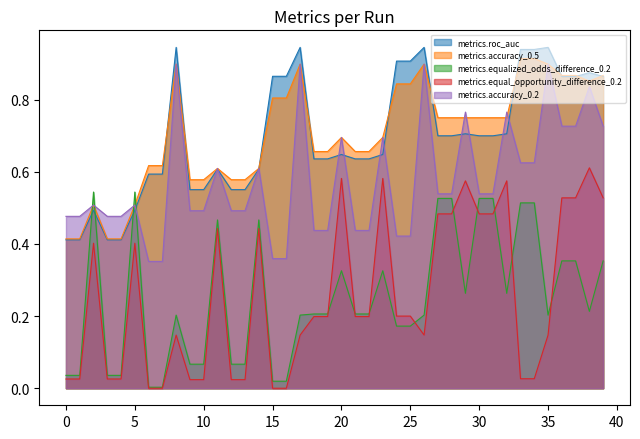

Which series has the widest spread of values?

metrics.equal_opportunity_difference_0.2